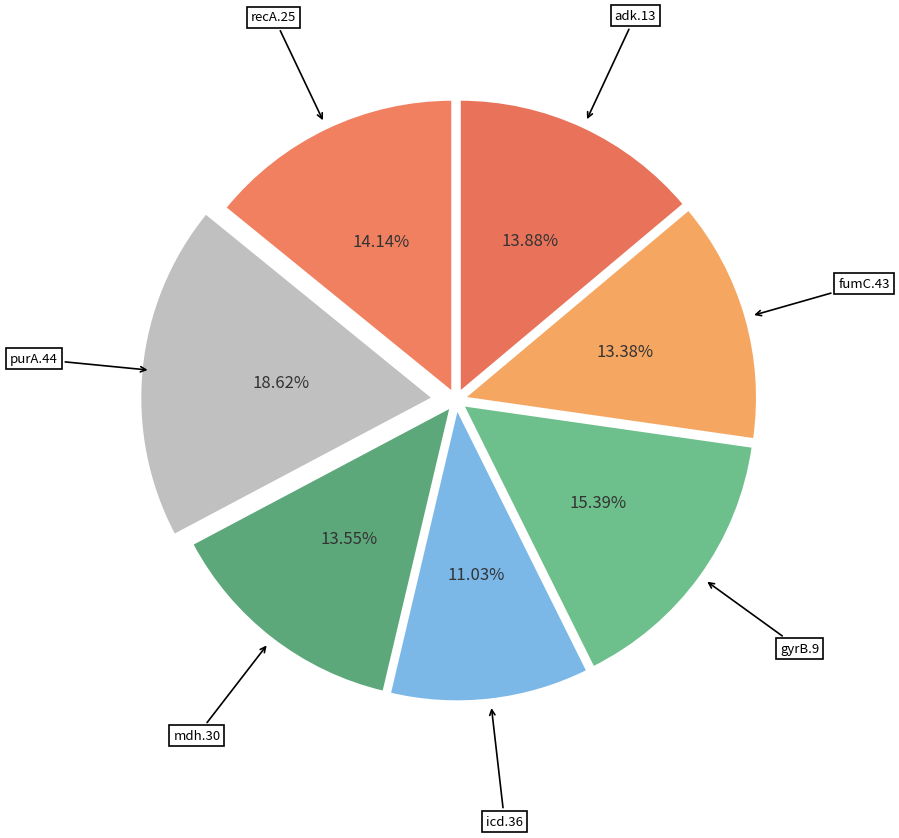

How many segments does this pie chart have?

7